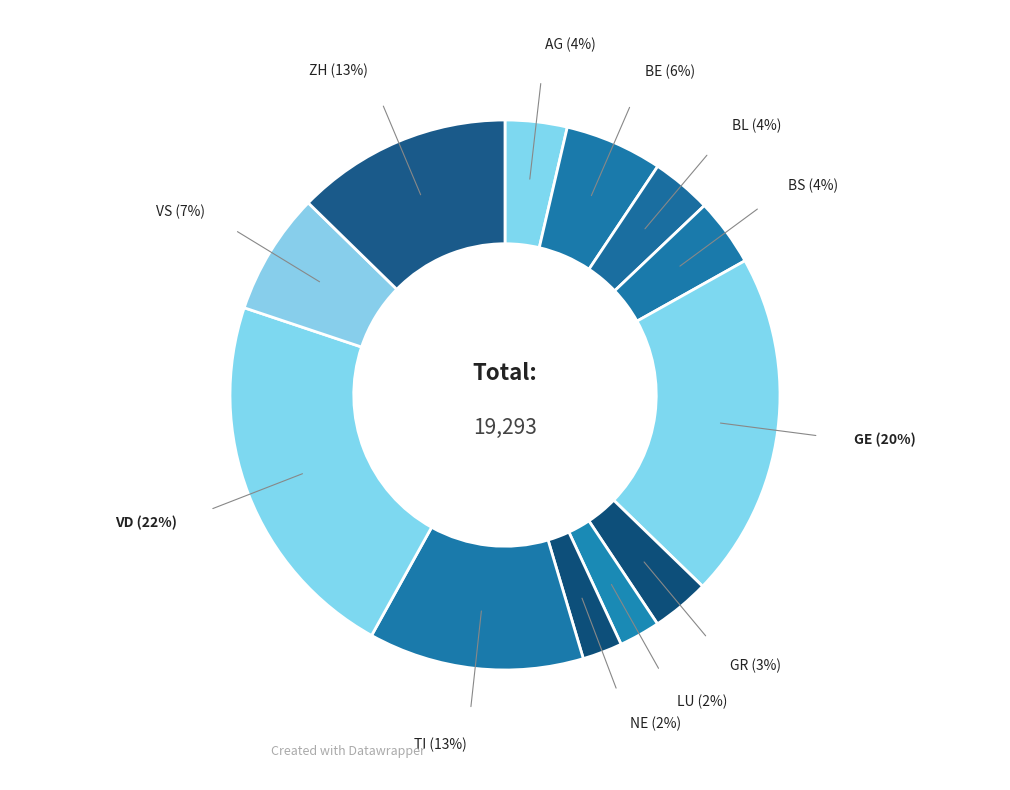

Count the number of slices in the pie.

12